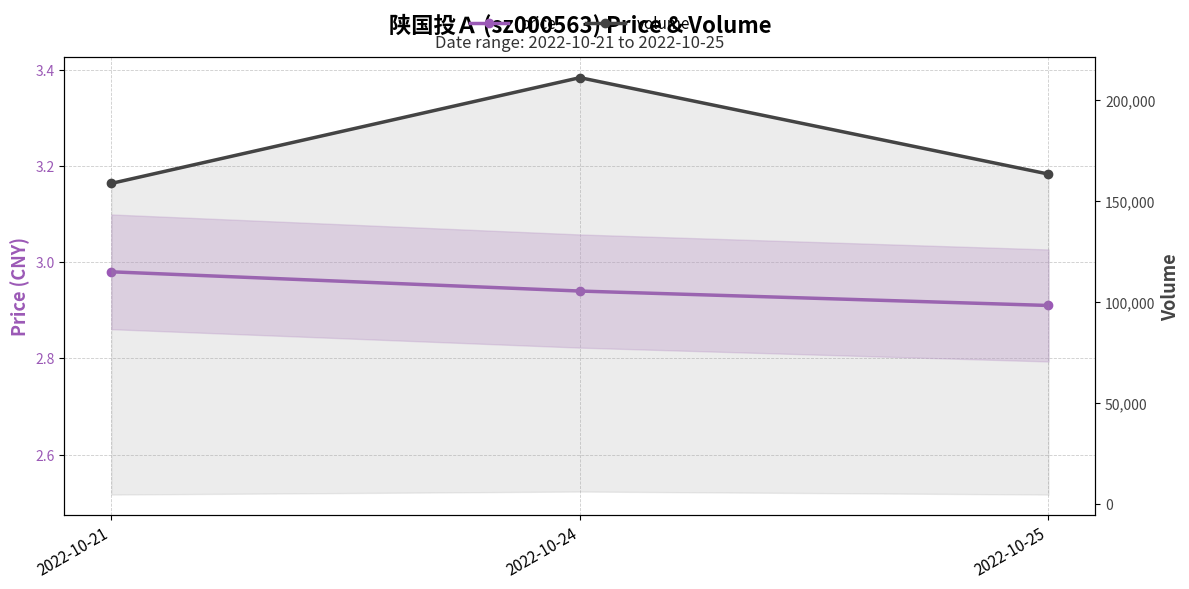

What is the total value across all series at 2022-10-24?

211011.9